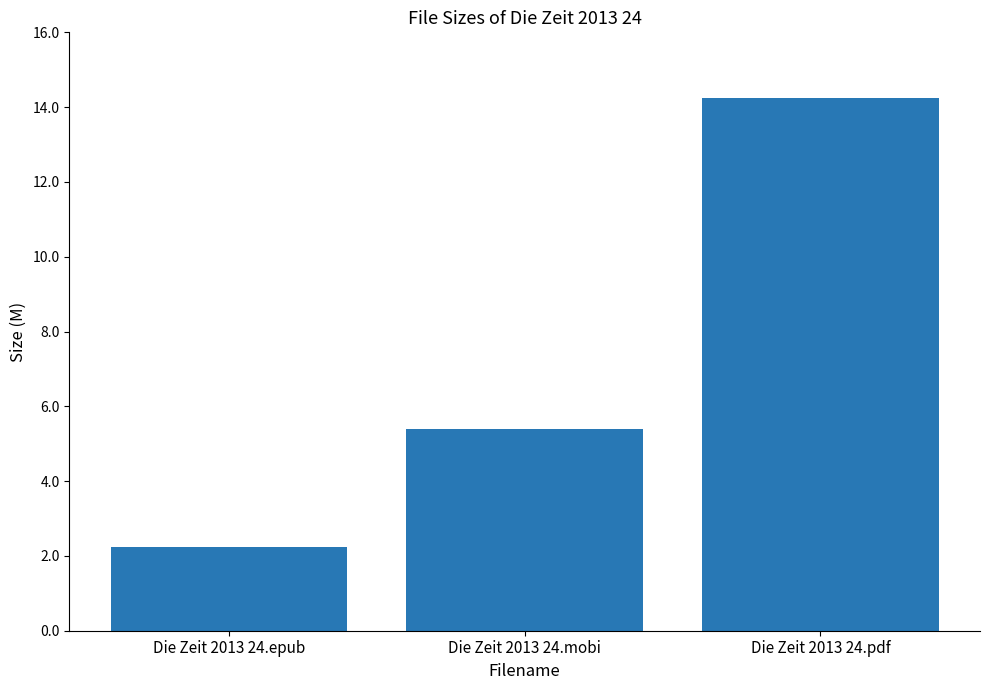

Read the value at Die Zeit 2013 24.mobi.

5.4